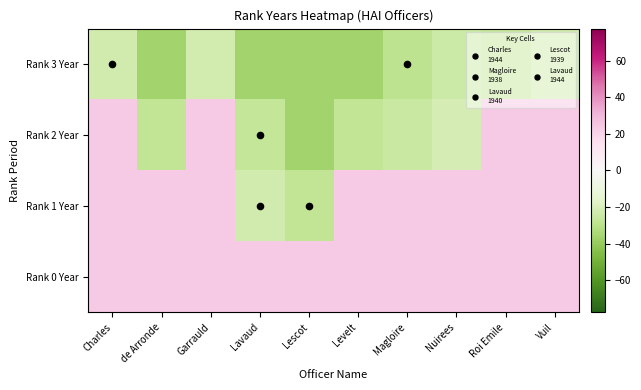

Which label corresponds to the smallest value in the chart?

de Arronde